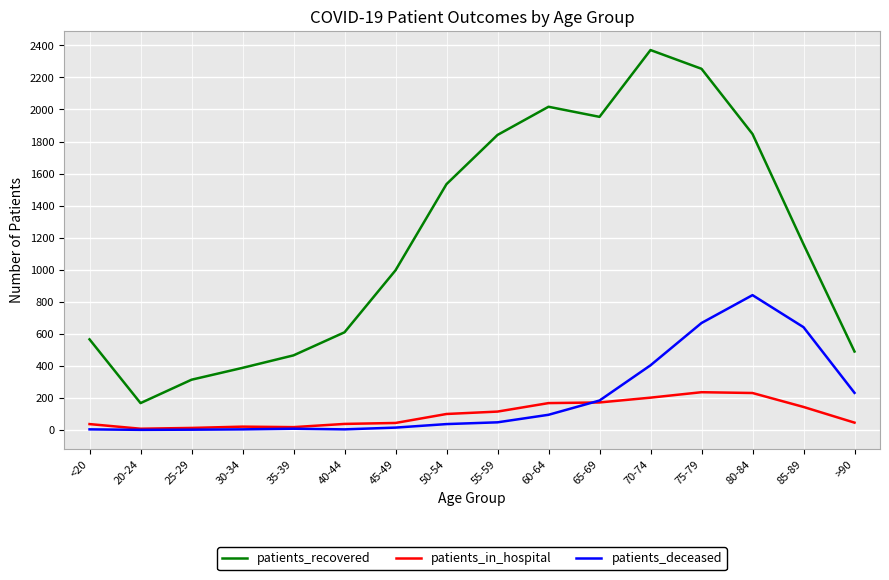

Which series changed the most between 25-29 and 60-64?

patients_recovered